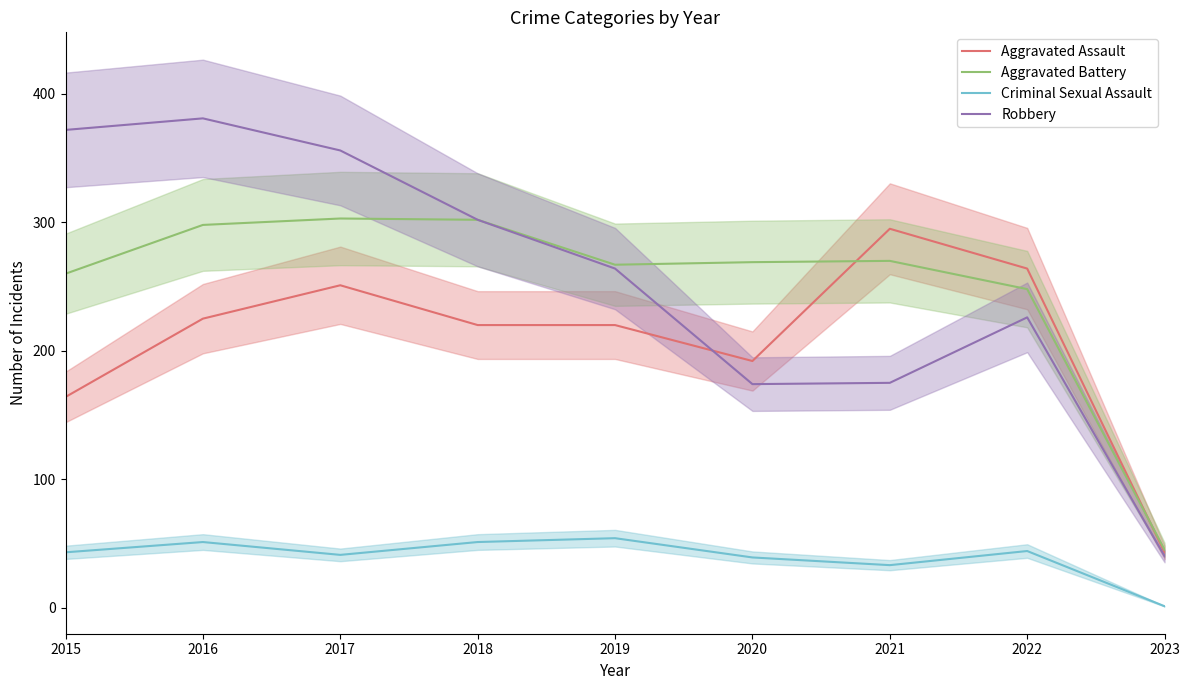

What is the difference between the Robbery values at 2018 and 2022?

76